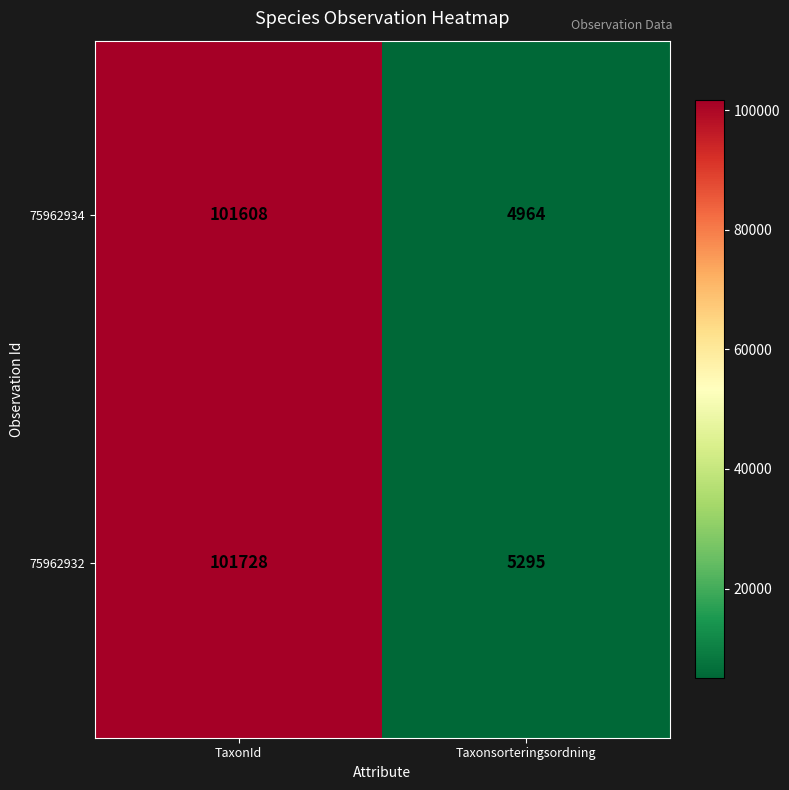

Reading left to right, what are all the values shown in this chart?

75962934: 101608	4964
75962932: 101728	5295